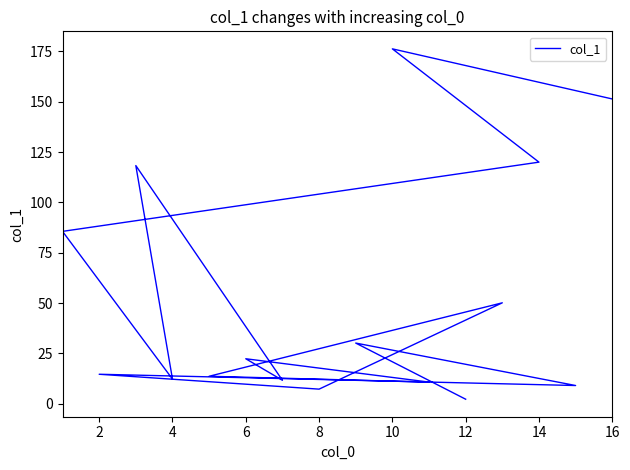

What is the minimum value shown in the chart?

2.2